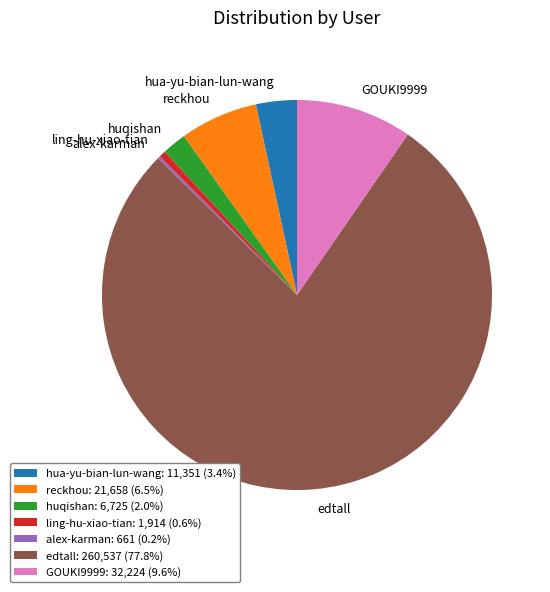

Is there a majority slice in this chart?

Yes